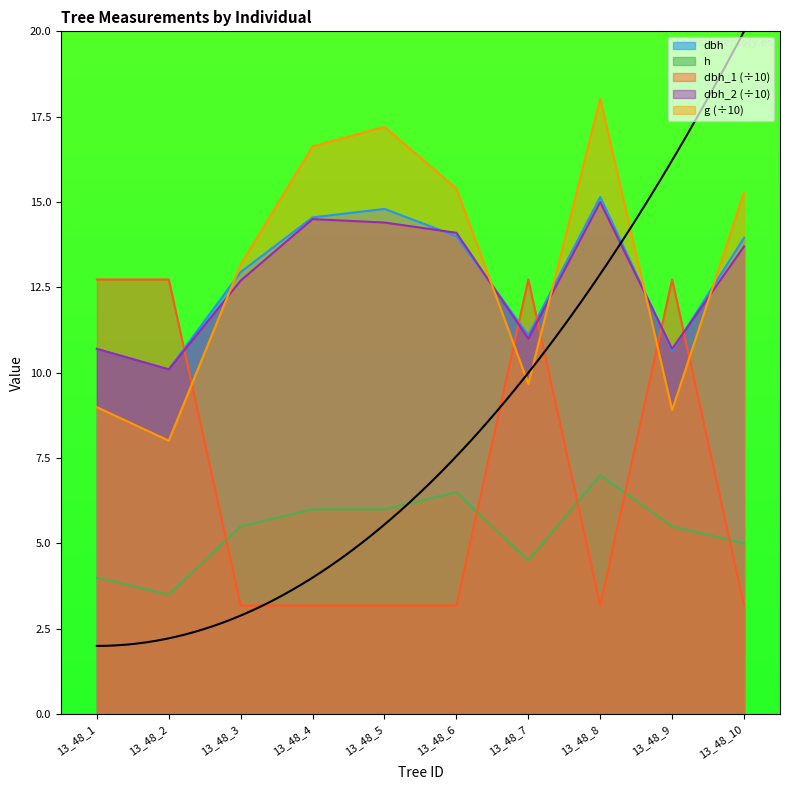

What is the value of the g point at the 10th from the left?

15.3